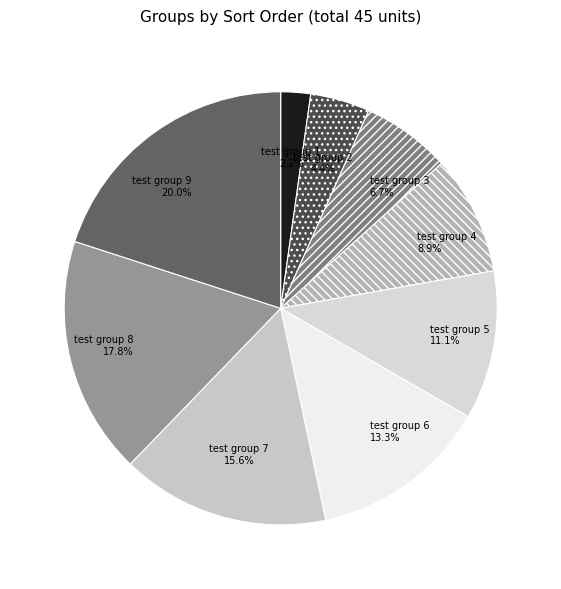

To the nearest percent, what percentage of the pie is test group 9?

20%